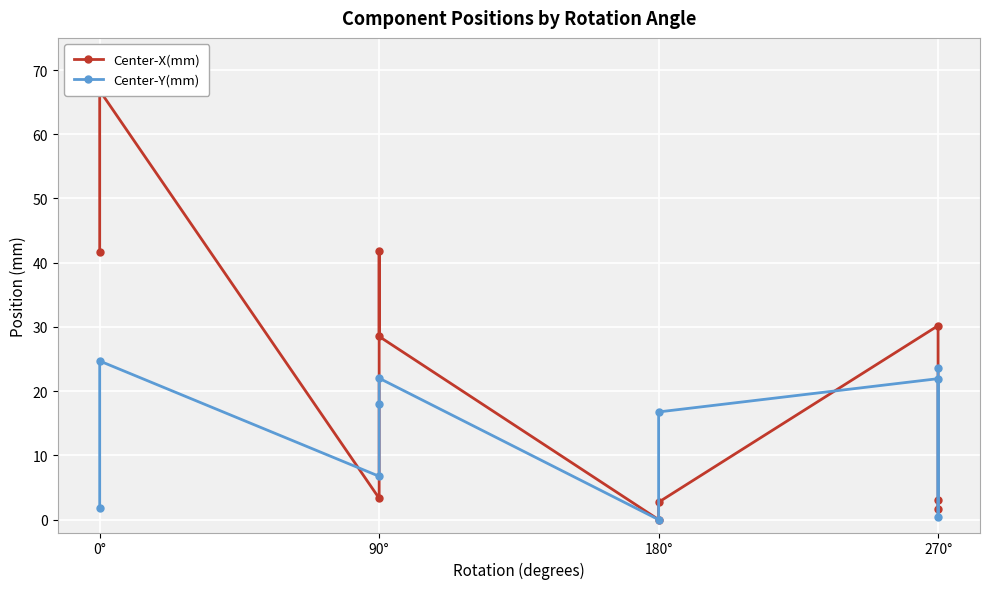

How many values in the Center-X(mm) series are below 28?

5